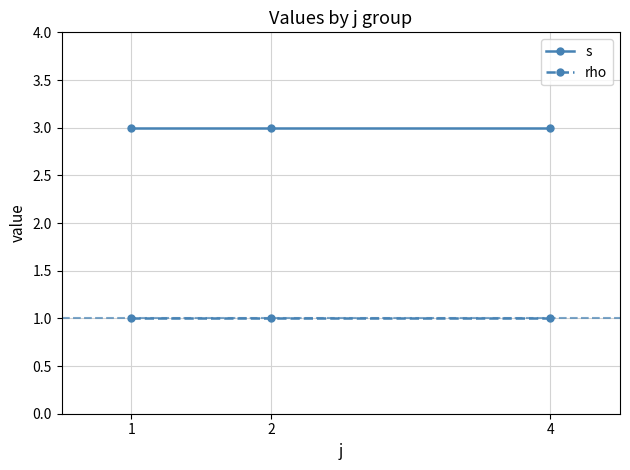

What is the difference between the highest and lowest values at 2?

2